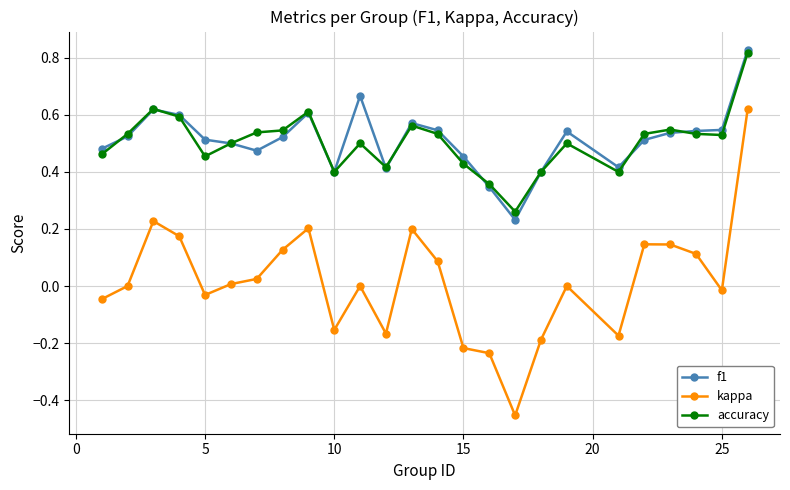

Which series has the widest spread of values?

kappa